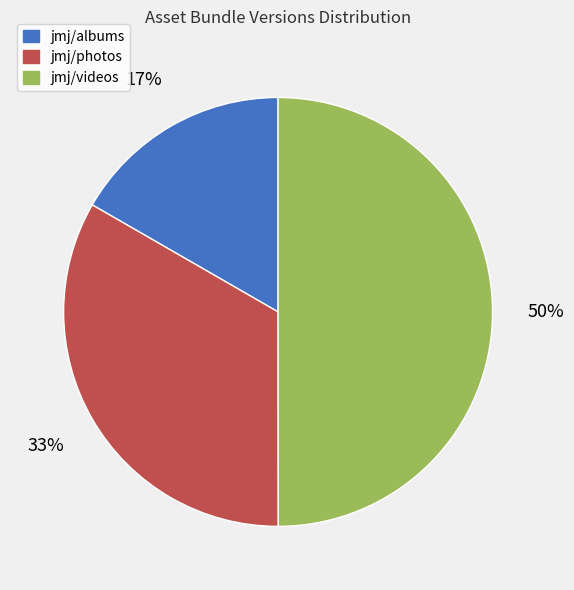

What percentage is the jmj/photos slice, to the nearest percent?

33%